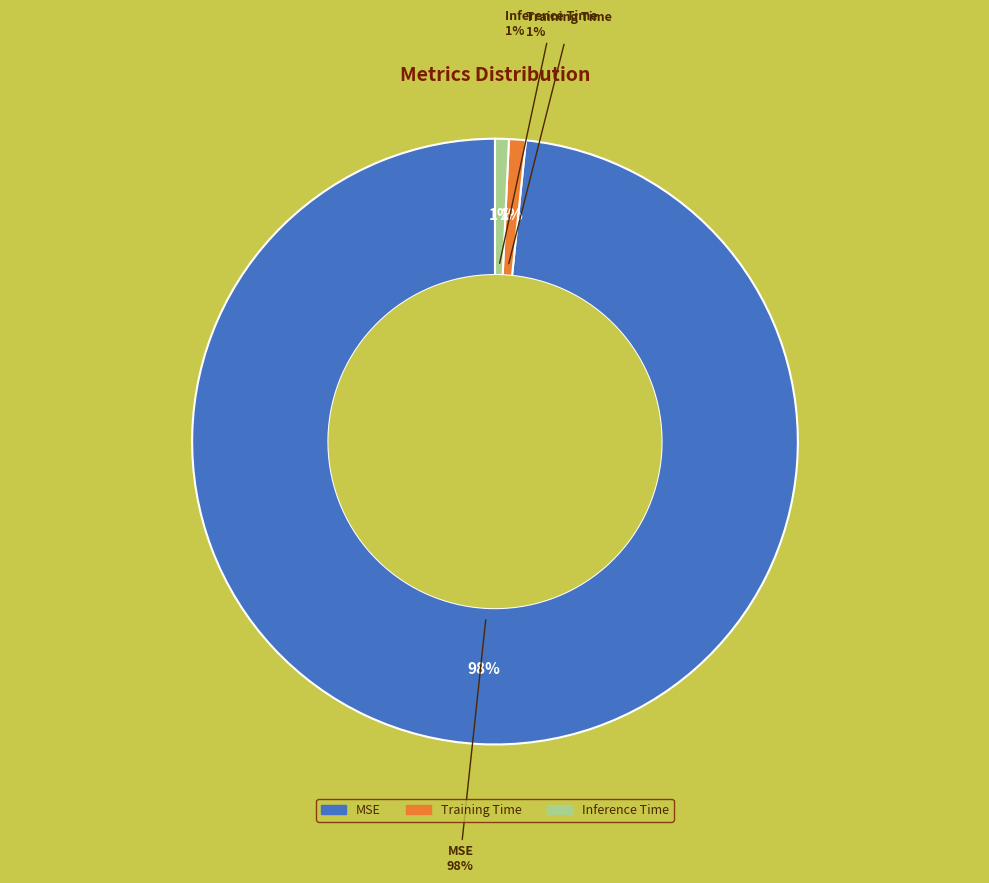

Combined, do Inference Time and MSE account for over 50%?

Yes